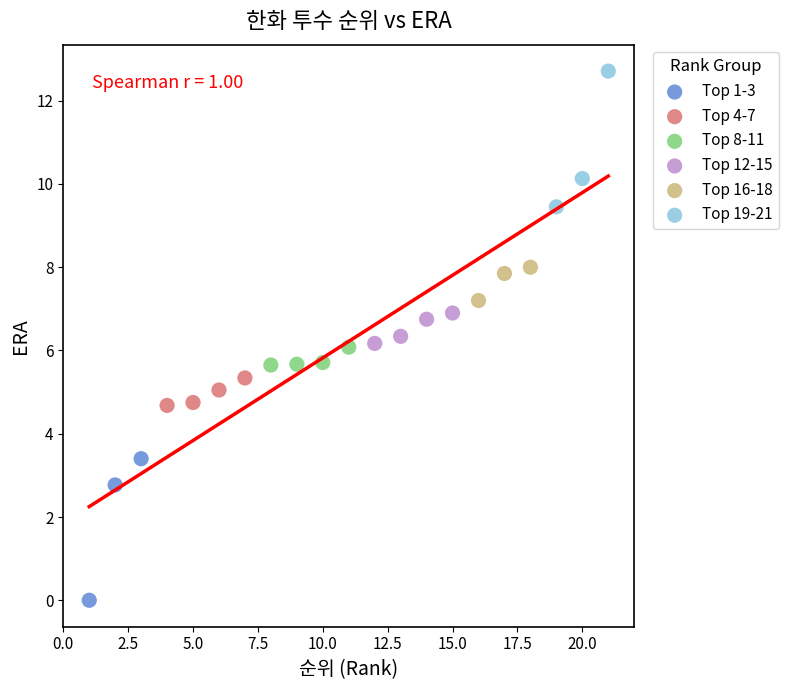

Which series has the widest spread of Y values?

Top 1-3